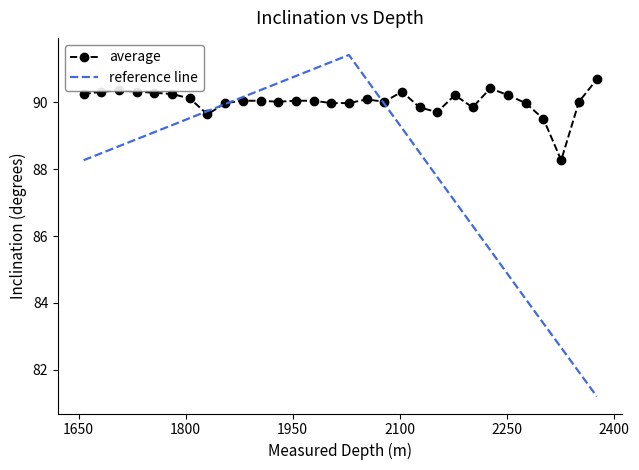

Which series has the largest range (max minus min)?

reference line